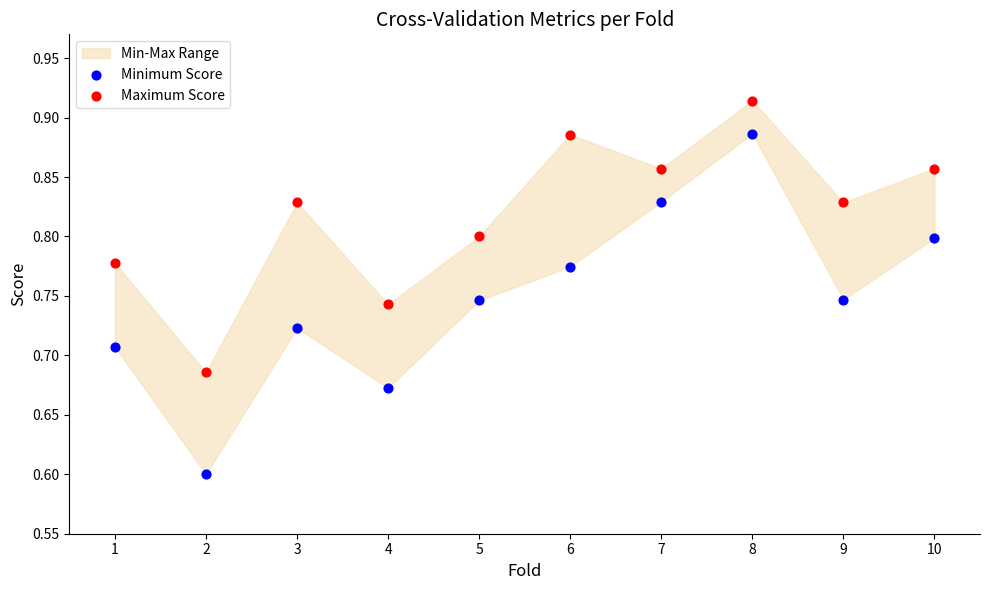

What is the X range (max minus min) for the scatter plot?

9.0